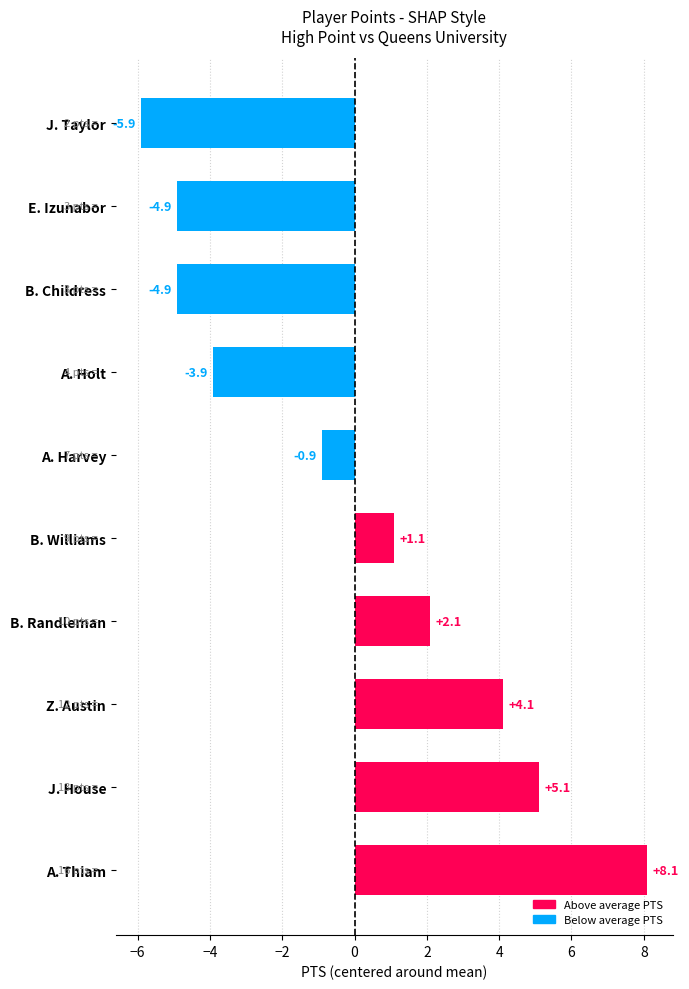

What is the greatest value displayed?

8.1